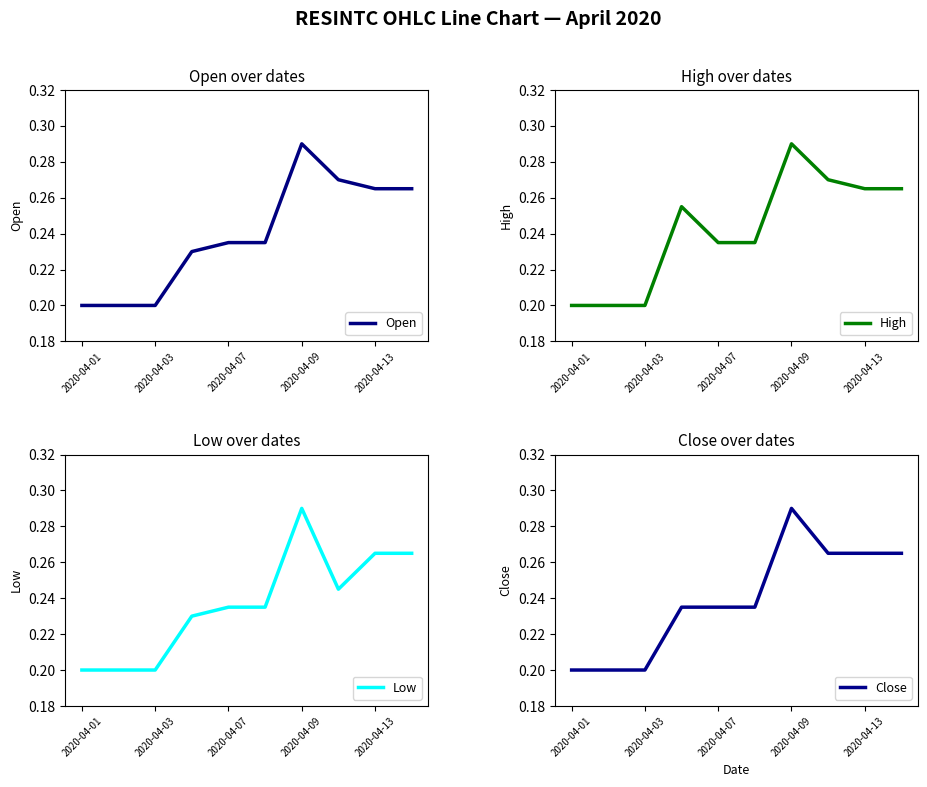

The value of Low at 7 is 0.1. True or false?

False